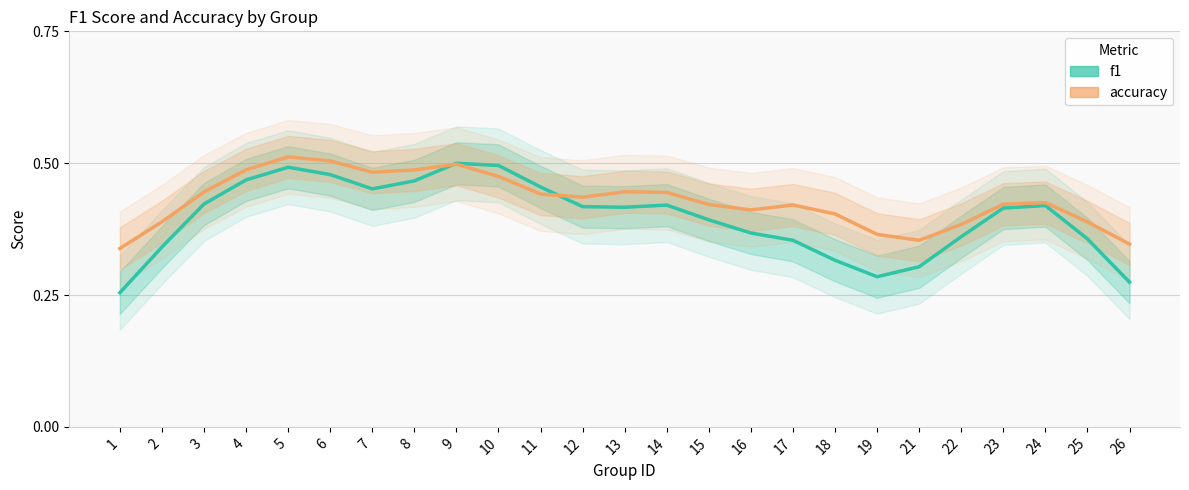

Is it true that accuracy equals 0.6 at 16?

False